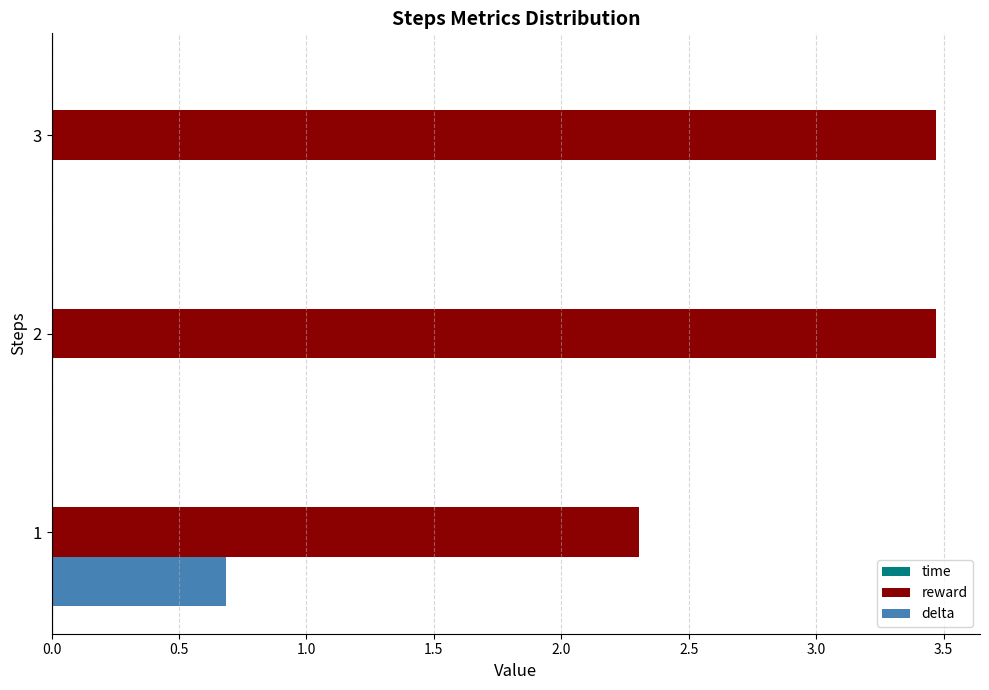

Which series changed the most between 1 and 2?

reward